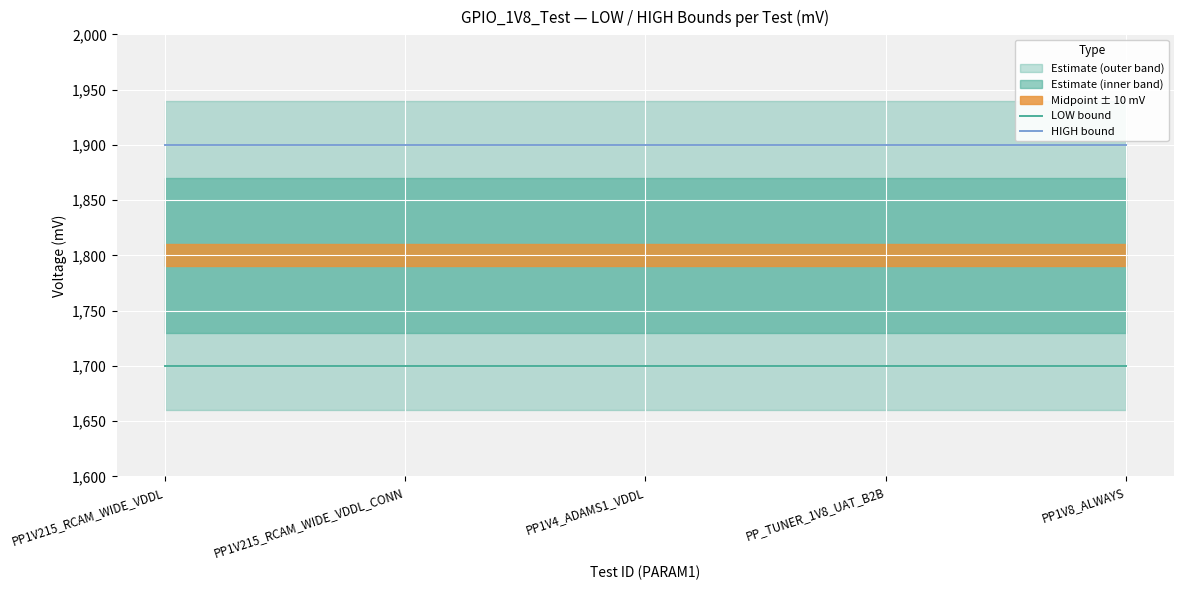

Which series has the largest total across all categories?

HIGH bound